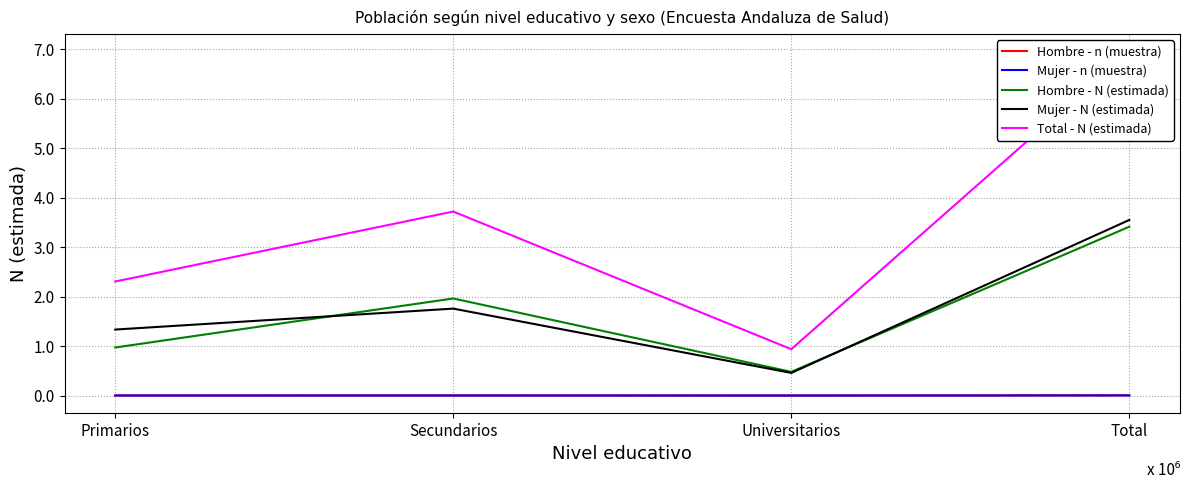

Reading left to right, list all the values displayed in this chart.

Hombre - n (muestra): 904	1854	436	3194
Mujer - n (muestra): 1244	1634	411	3289
Hombre - N (estimada): 970615	1961701	479085	3411401
Mujer - N (estimada): 1333656	1756703	457578	3547938
Total - N (estimada): 2304271	3718404	936663	6959339